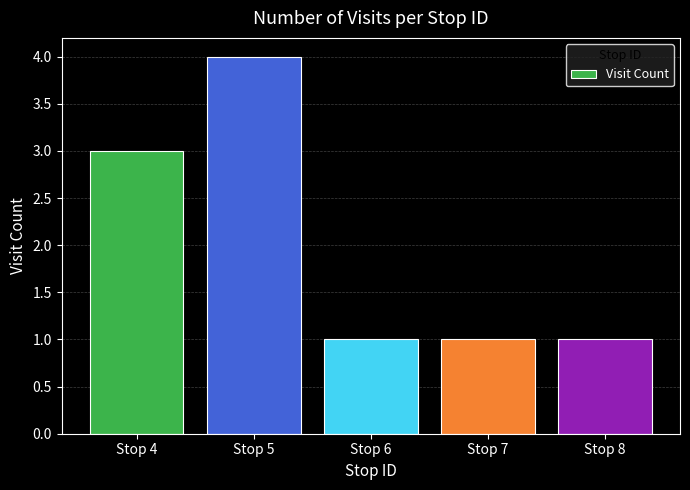

The chart shows a value of 2 at Stop 8. True or false?

False